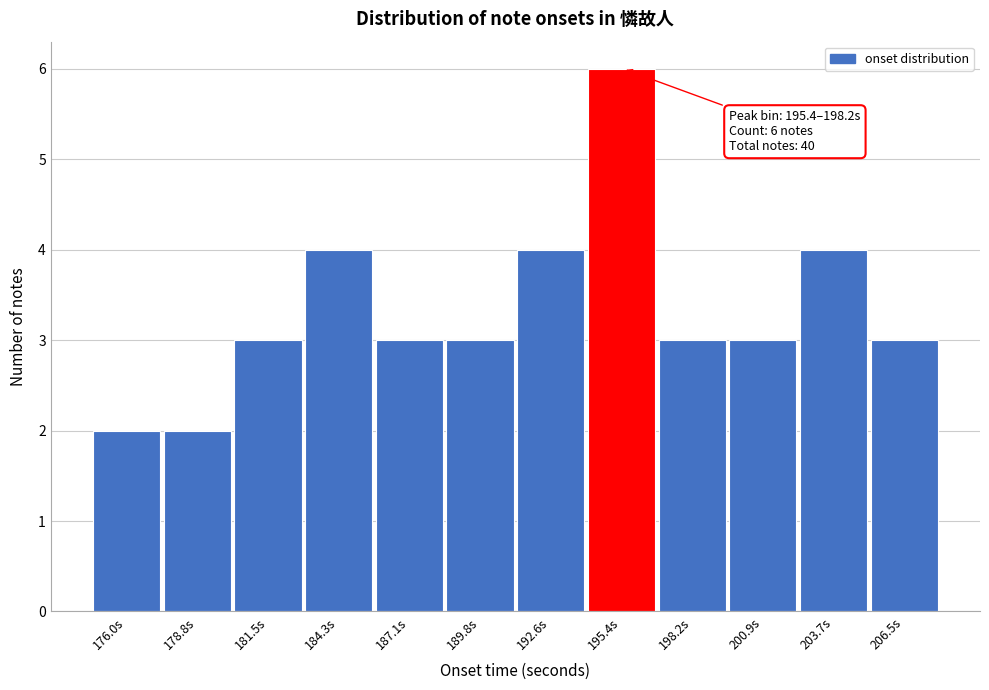

Reading left to right, list all the values displayed in this chart.

176.0s=2	178.8s=2	181.5s=3	184.3s=4	187.1s=3	189.8s=3	192.6s=4	195.4s=6	198.2s=3	200.9s=3	203.7s=4	206.5s=3